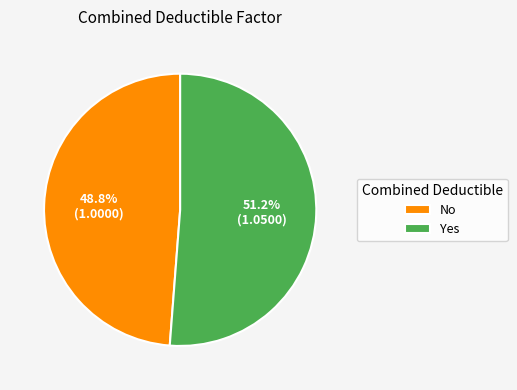

Does No represent more than half of the total?

No